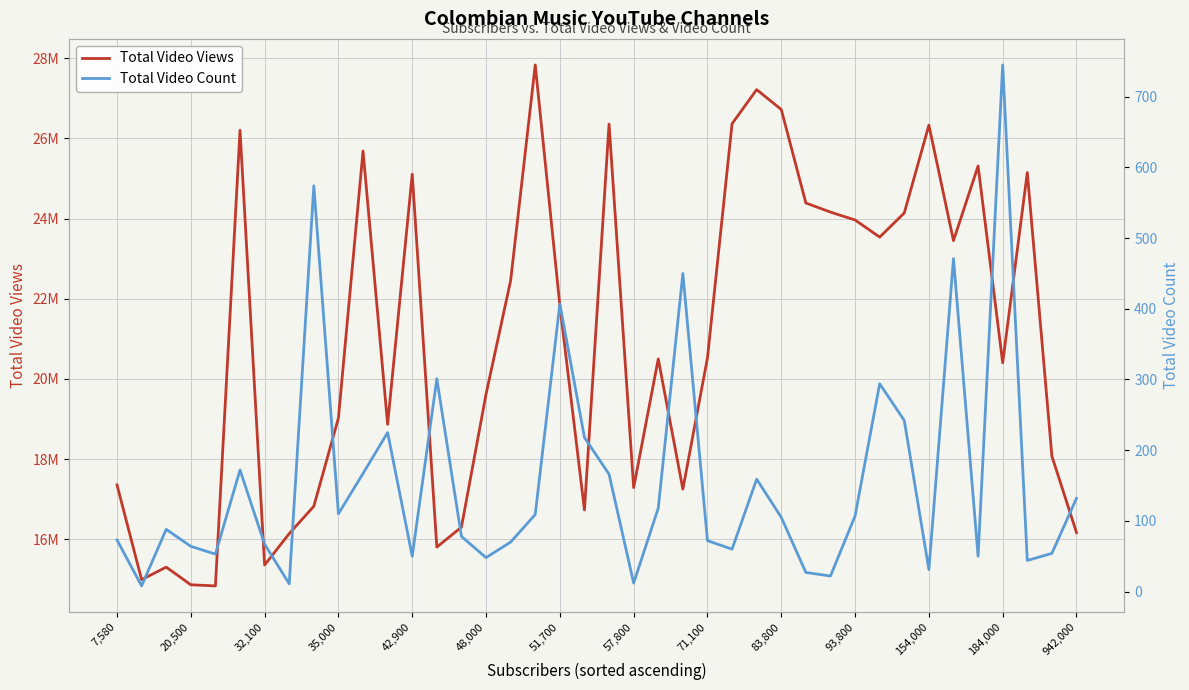

What is the value of the Total Video Count point at the 4th from the left?

64